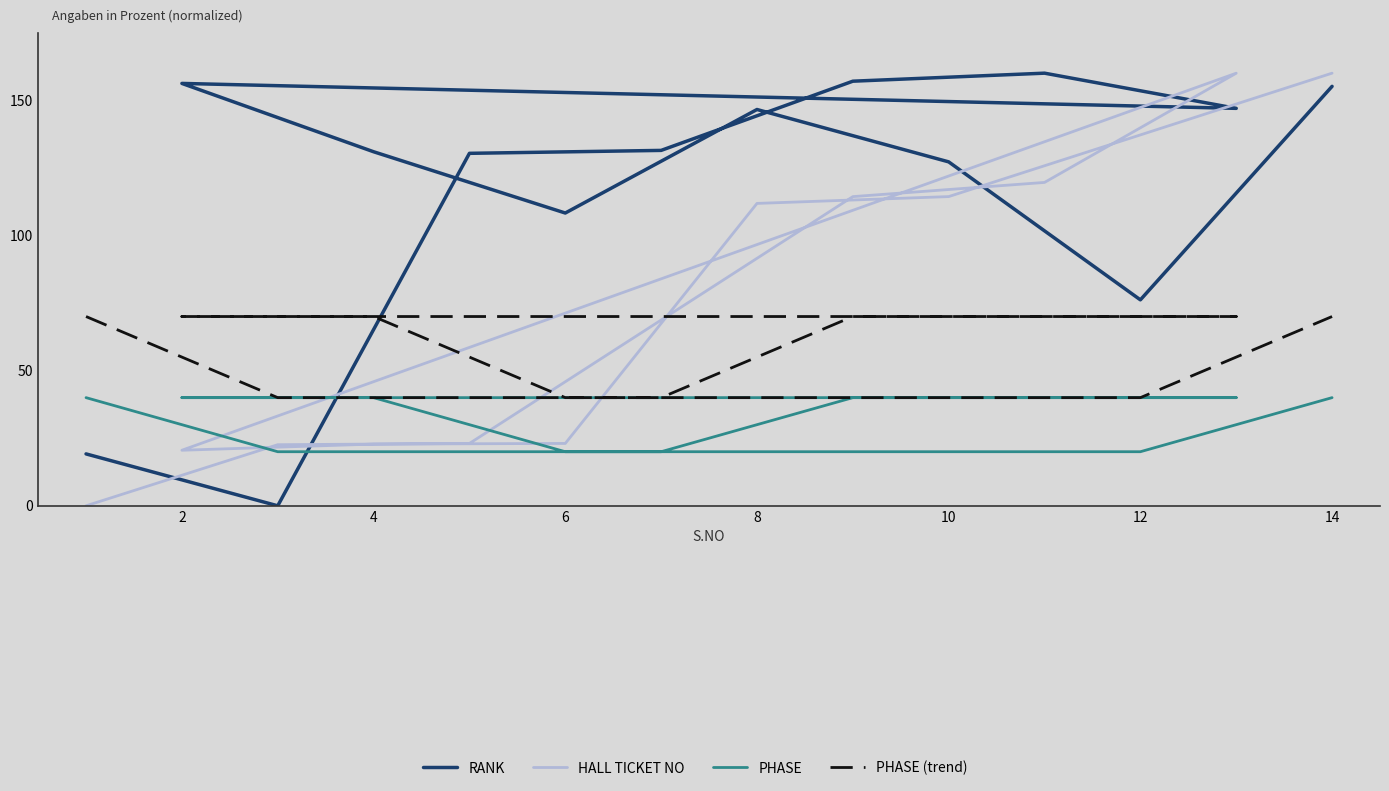

What is the label of the 13th point from the right?

2